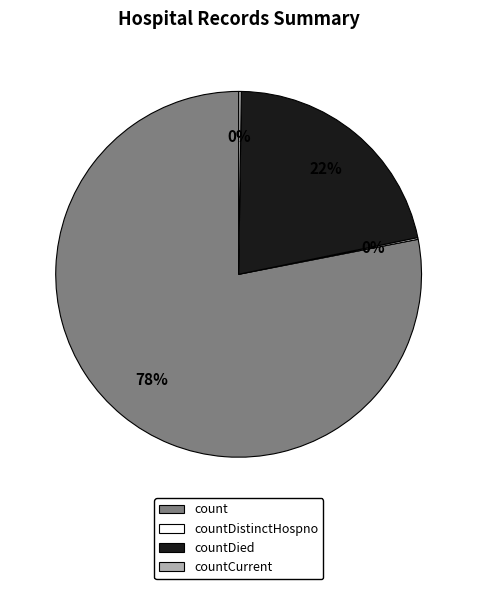

To the nearest percent, what is the difference between the largest and smallest slice percentages?

78%